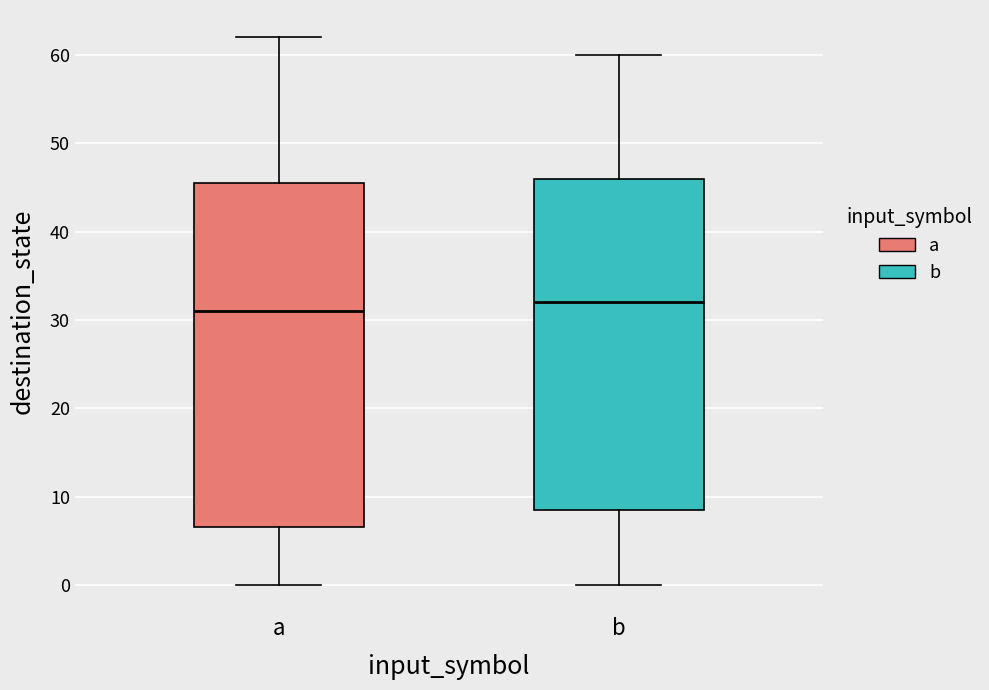

Comparing the boxes themselves (not the whiskers), which one is the tallest?

a